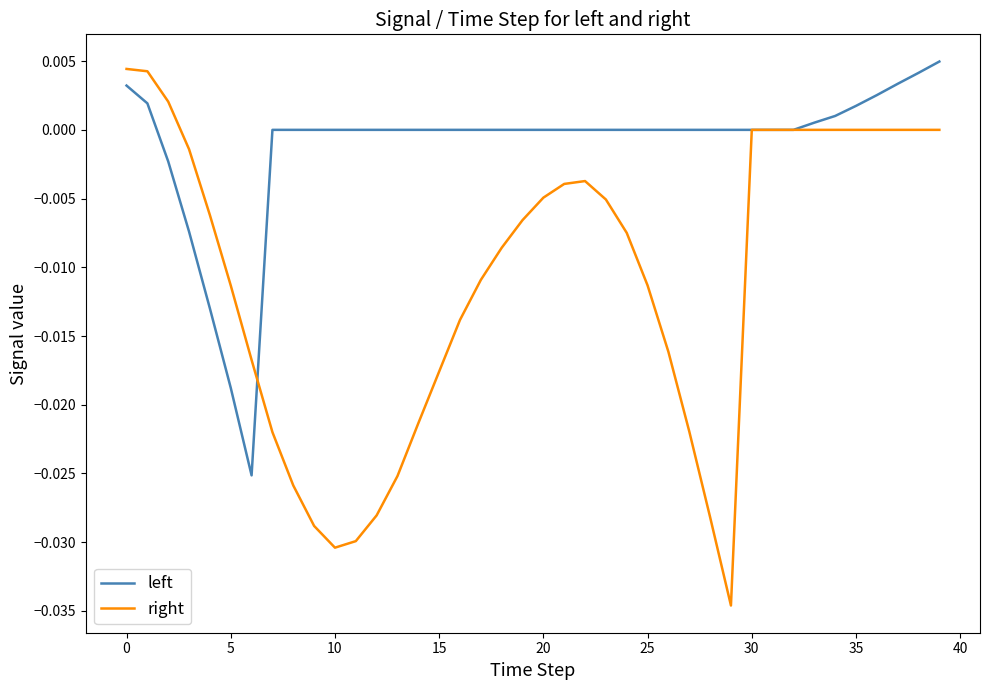

Which series has the widest spread of values?

right